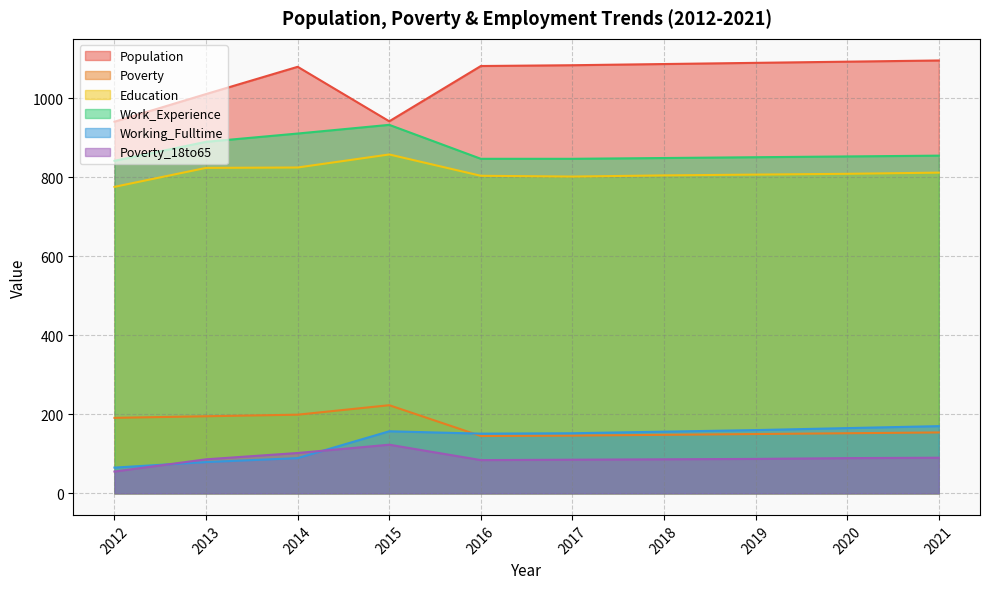

Which series has the largest range (max minus min)?

Population